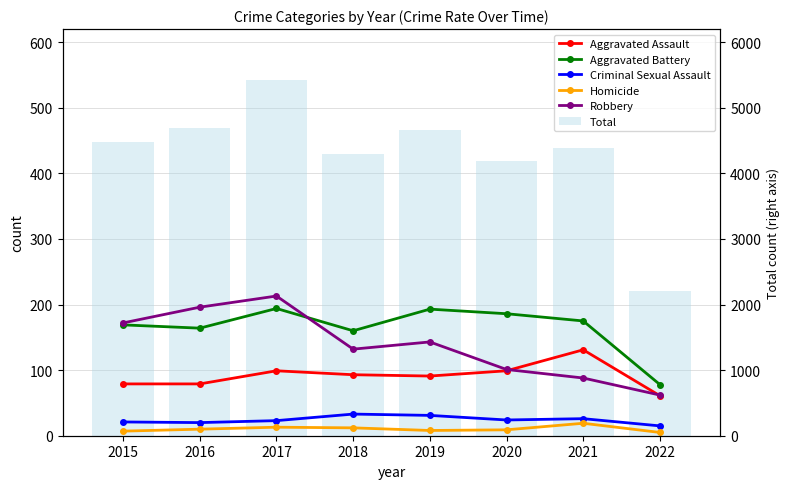

Where is Total nearest to the value 381?

2020